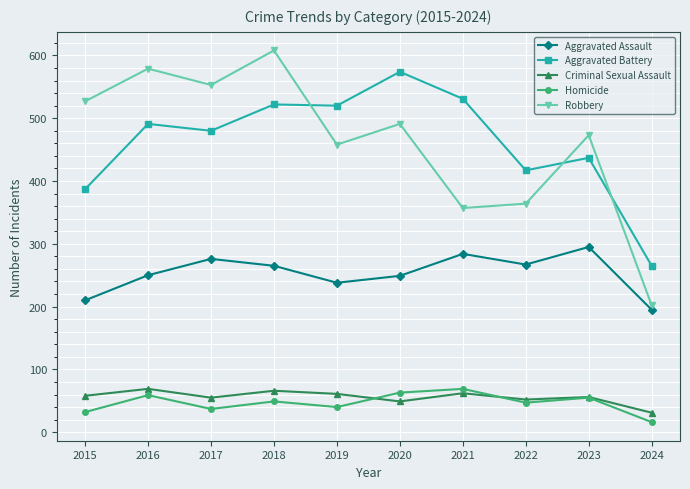

What is the value of the Robbery point at the 2nd from the left?

579